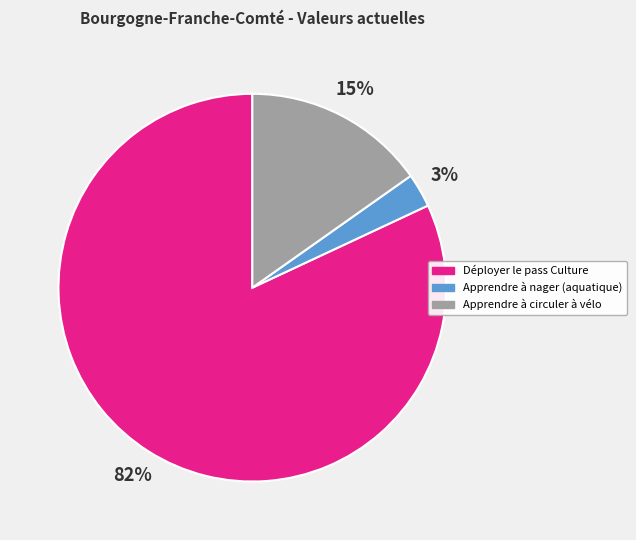

Count the number of slices in the pie.

3